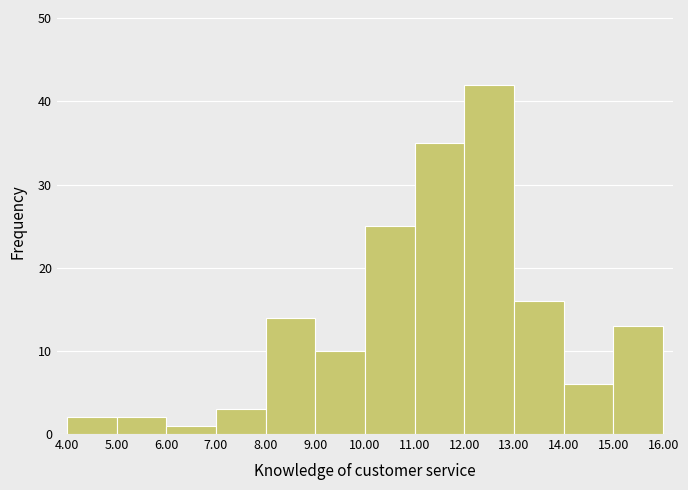

How tall is the bar that spans 13.00 to 14.00 on the x-axis? The values are not printed on the chart, so give them approximately, as read against the axis.

16